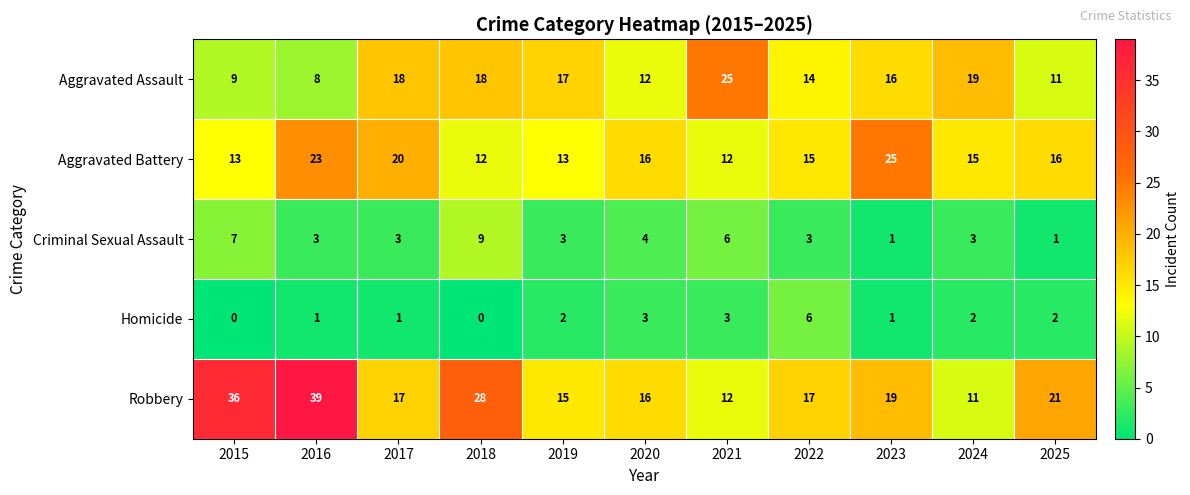

What is the maximum value shown in the chart?

39